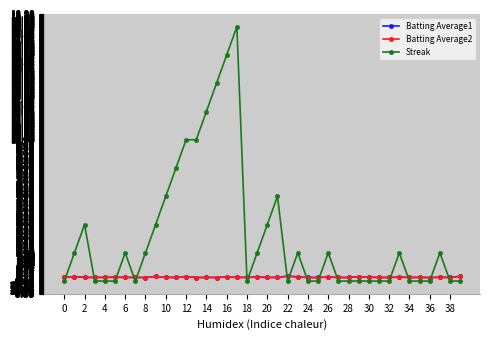

True or false: Batting Average1 has more than 0 points higher than both neighbors.

True